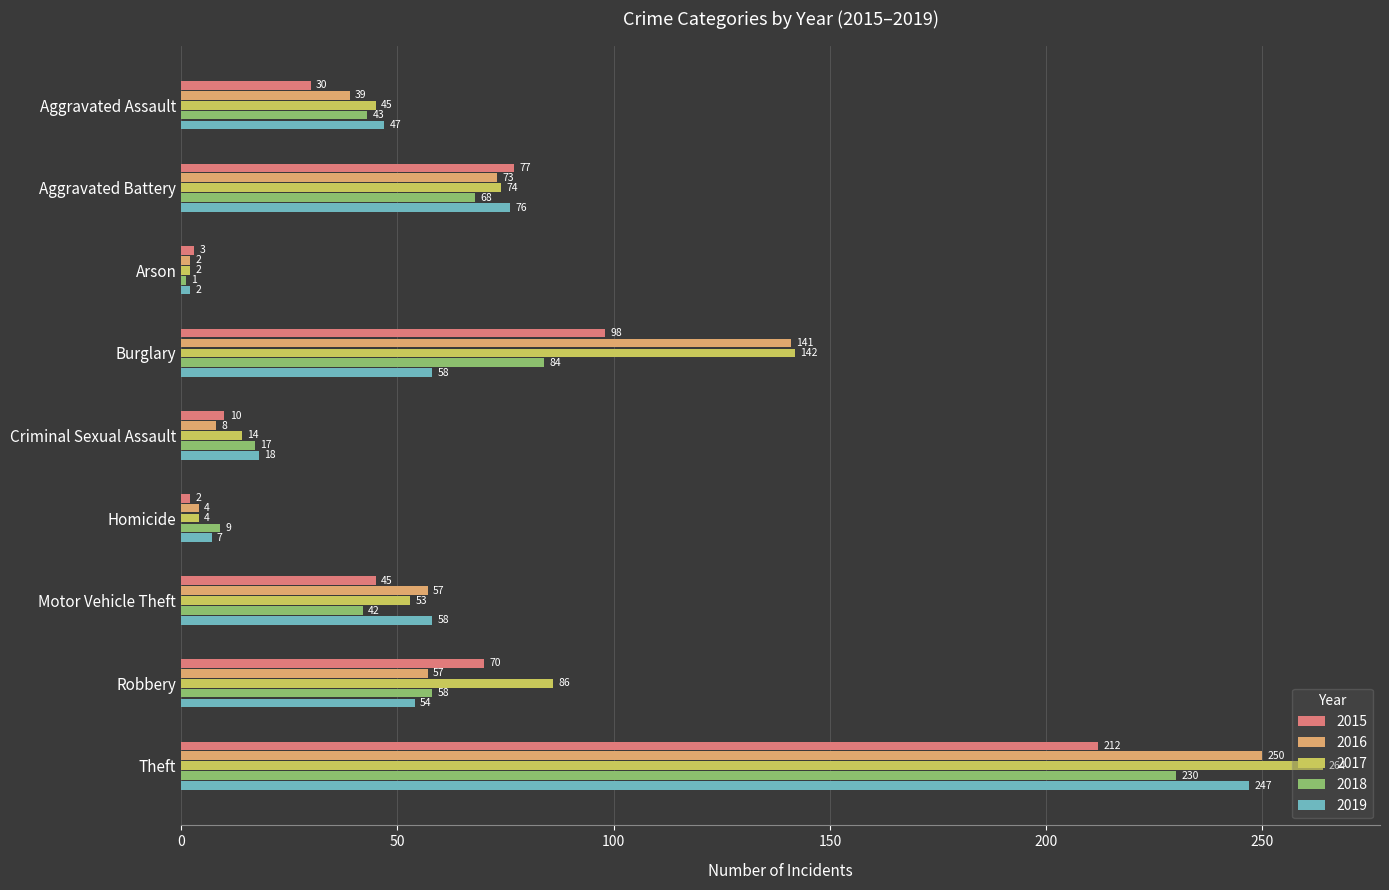

What is the approximate value of 2015 at Arson?

3